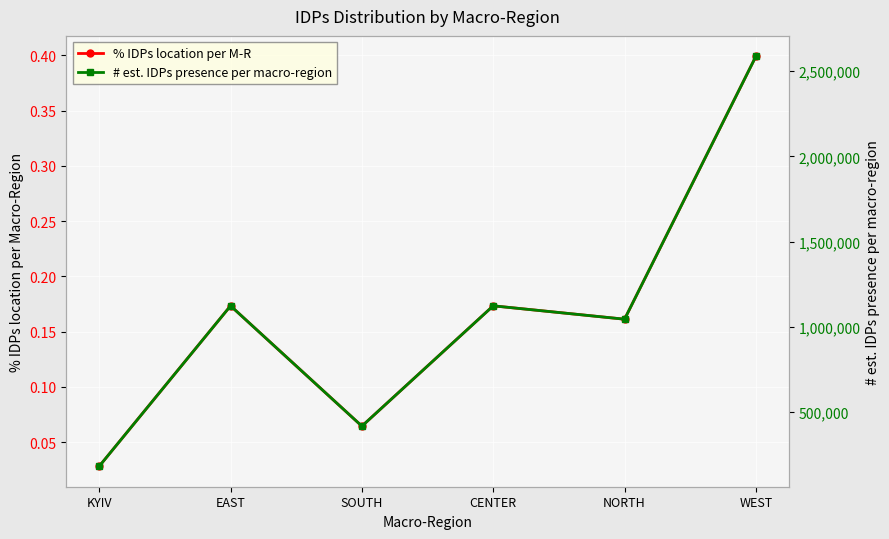

What is the approximate value of # est. IDPs presence per macro-region at CENTER?

1123237.0